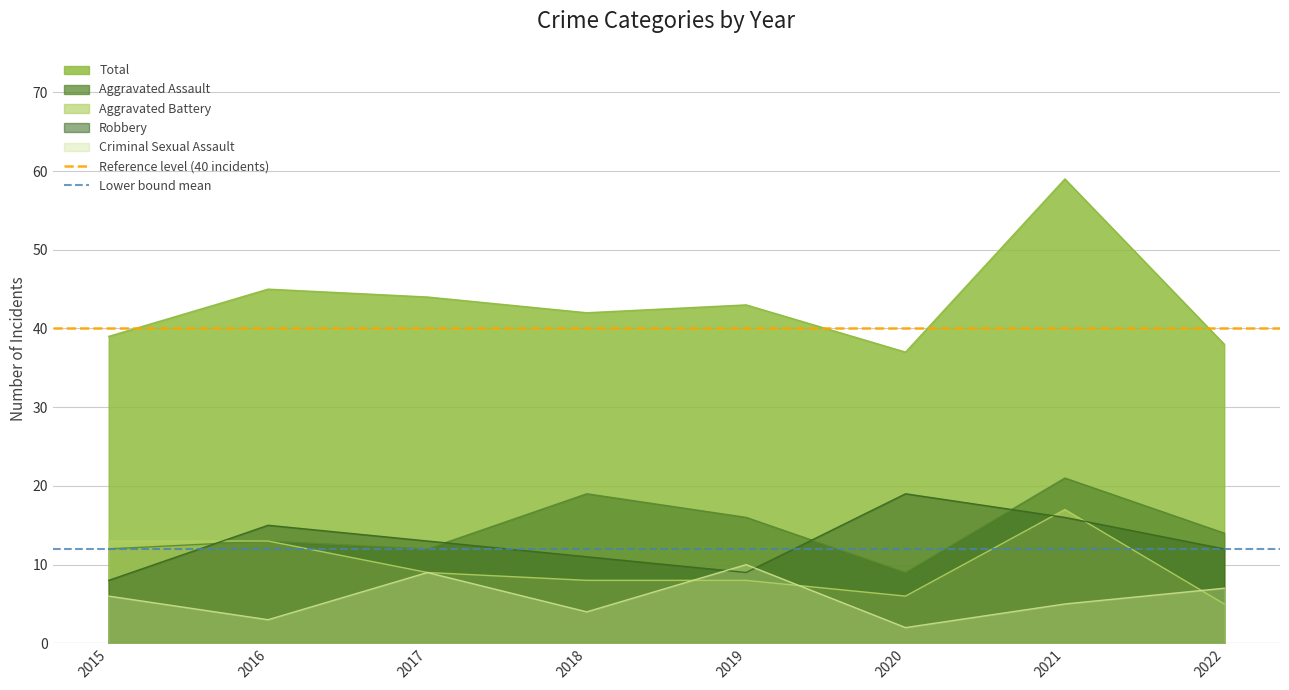

True or false: Aggravated Assault has a value of 16 at 2019.

True